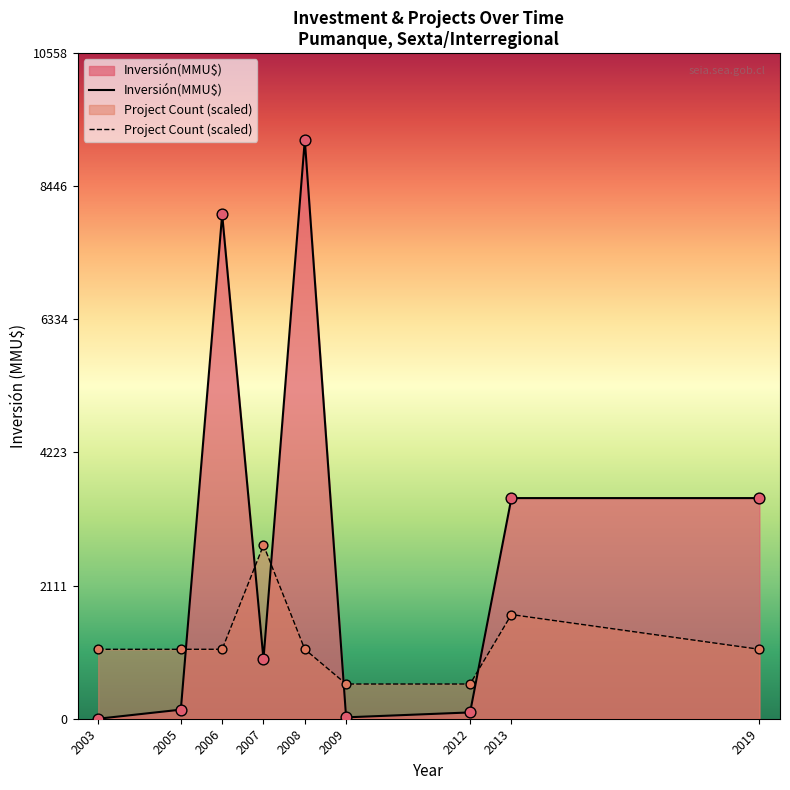

Which series reaches the maximum Y coordinate?

Inversión(MMU$)